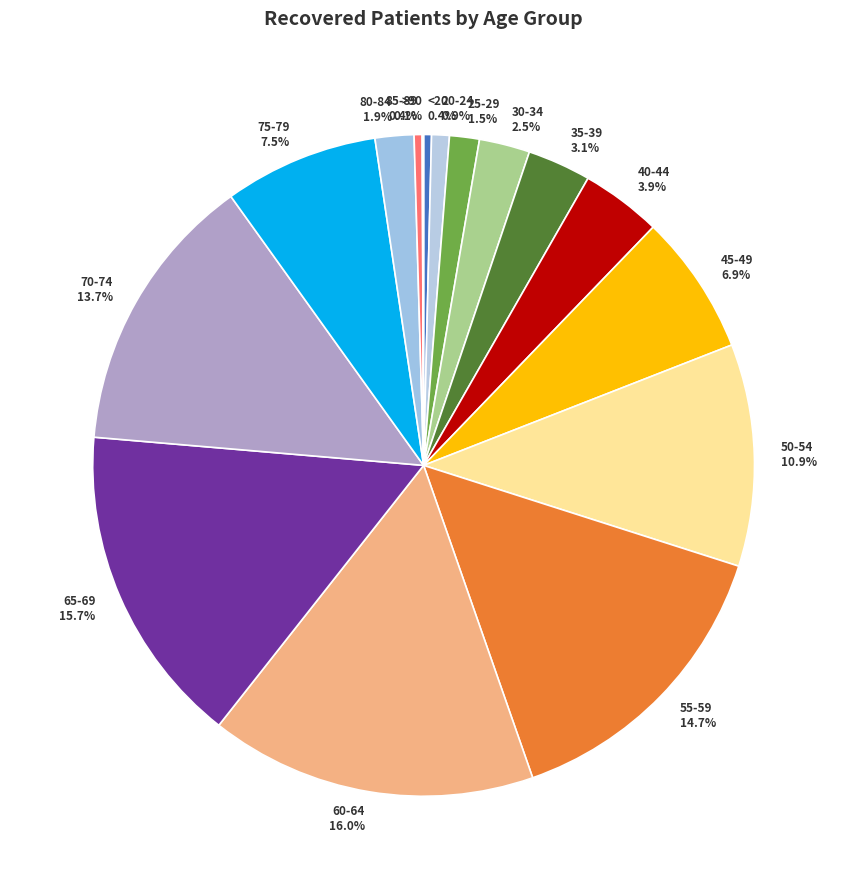

To the nearest percent, what is the average slice percentage?

6%